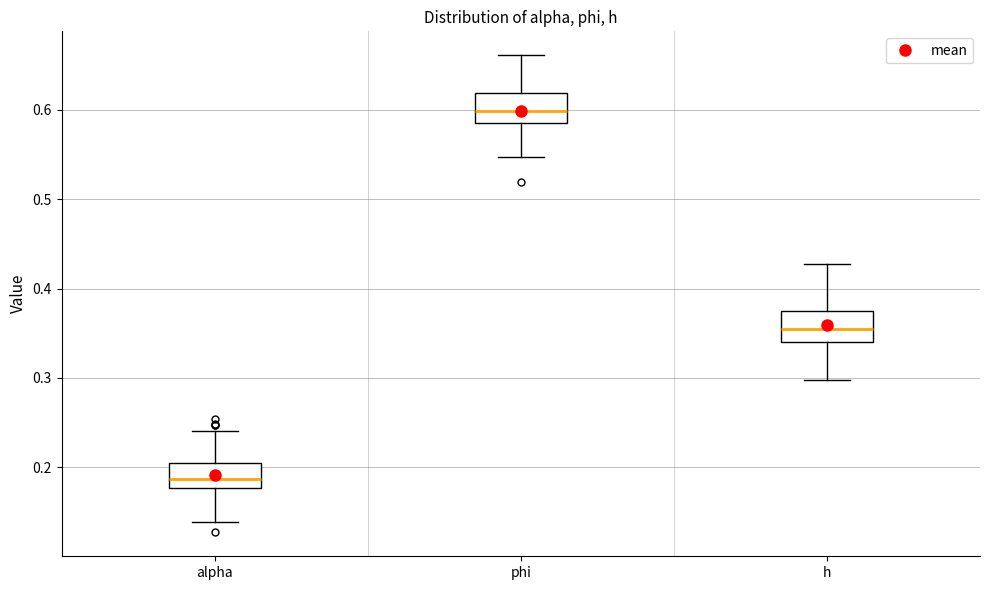

Where is the lower edge of the box for phi on the y-axis? The values are not printed on the chart, so give them approximately, as read against the axis.

0.59